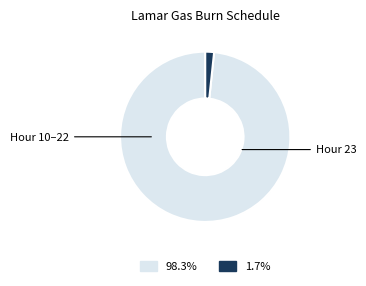

Is there a majority slice in this chart?

Yes